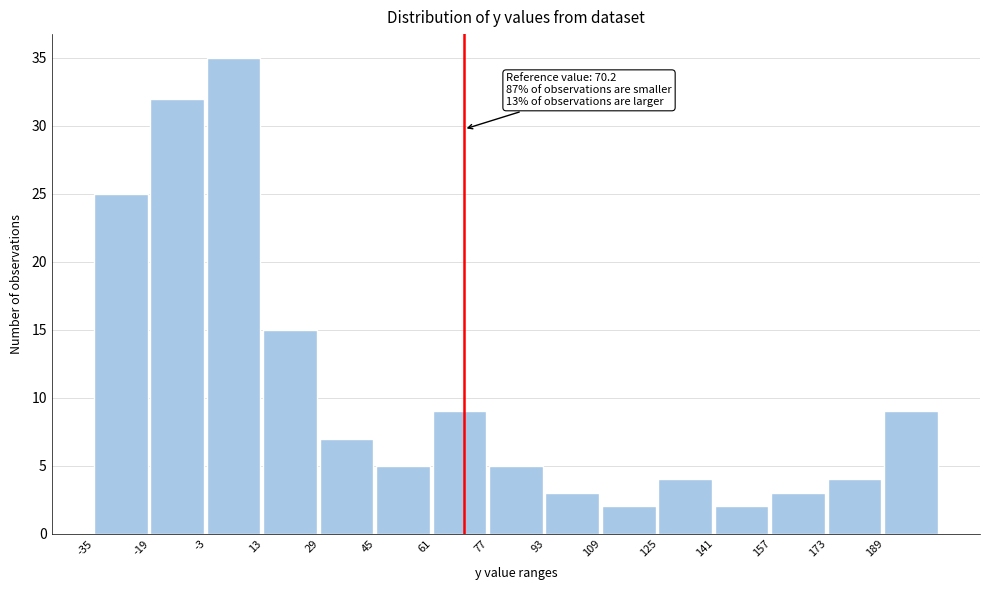

Over which range of the x-axis is the bar tallest?

-2 to 14